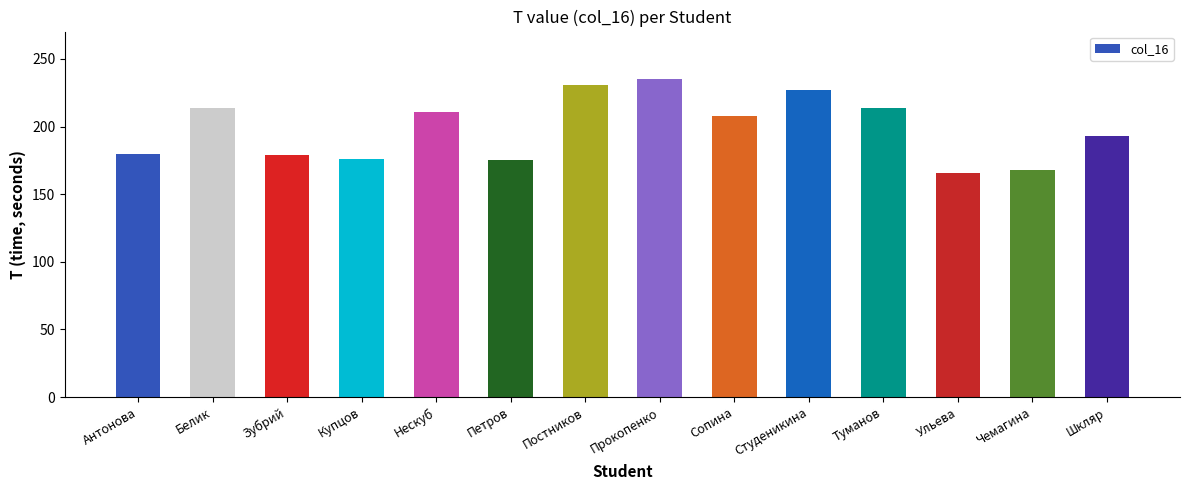

What position from the left is Студеникина?

10